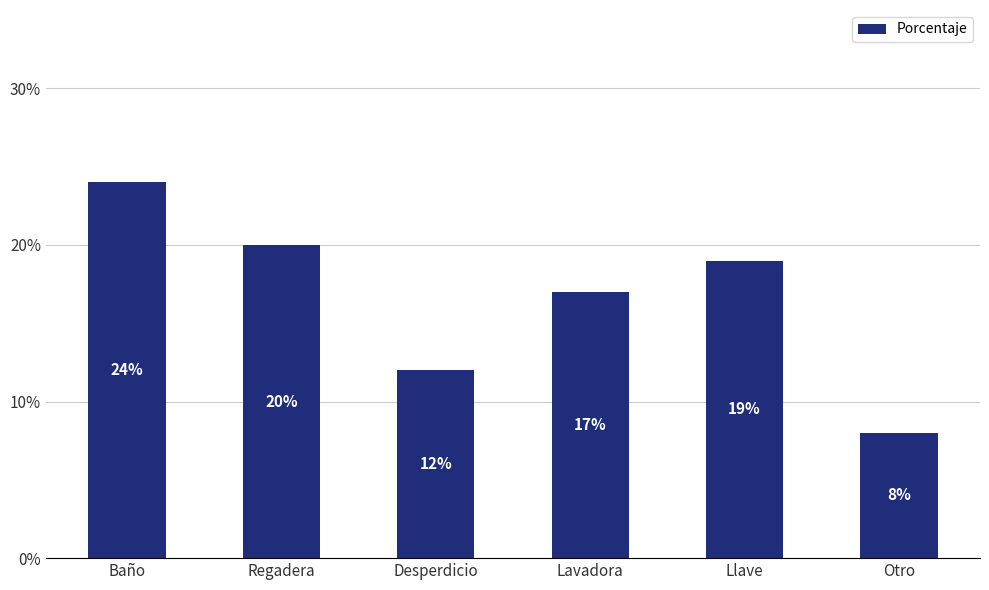

What is the label of the 3rd bar from the right?

Lavadora